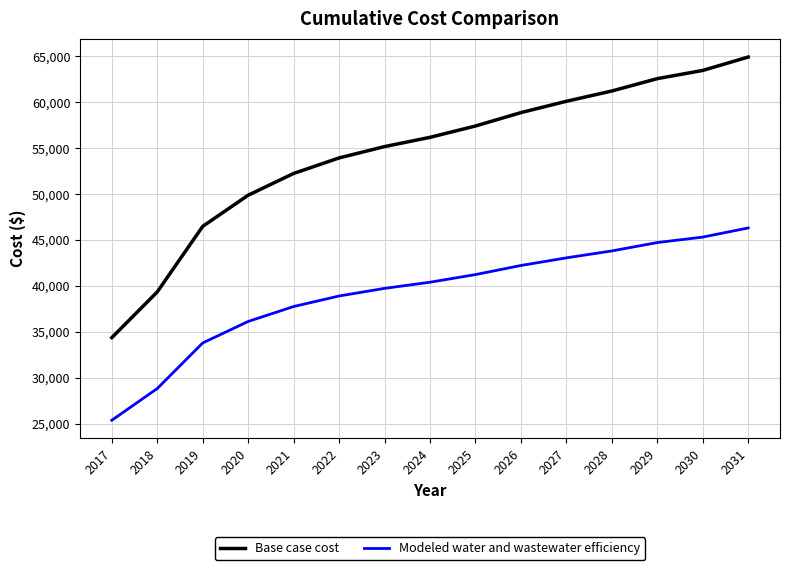

Reading right to left, transcribe all the data shown in this chart.

Base case cost: 2031=64915.7	2030=63458.4	2029=62565.8	2028=61221.3	2027=60102.6	2026=58870.8	2025=57412.6	2024=56180.1	2023=55173.4	2022=53940.0	2021=52252.6	2020=49885.3	2019=46497.5	2018=39369.7	2017=34391.6
Modeled water and wastewater efficiency: 2031=46320.5	2030=45328.2	2029=44732.9	2028=43821.4	2027=43069.0	2026=42238.0	2025=41249.0	2024=40419.1	2023=39748.4	2022=38919.6	2021=37773.2	2020=36150.7	2019=33813.4	2018=28853.3	2017=25402.3